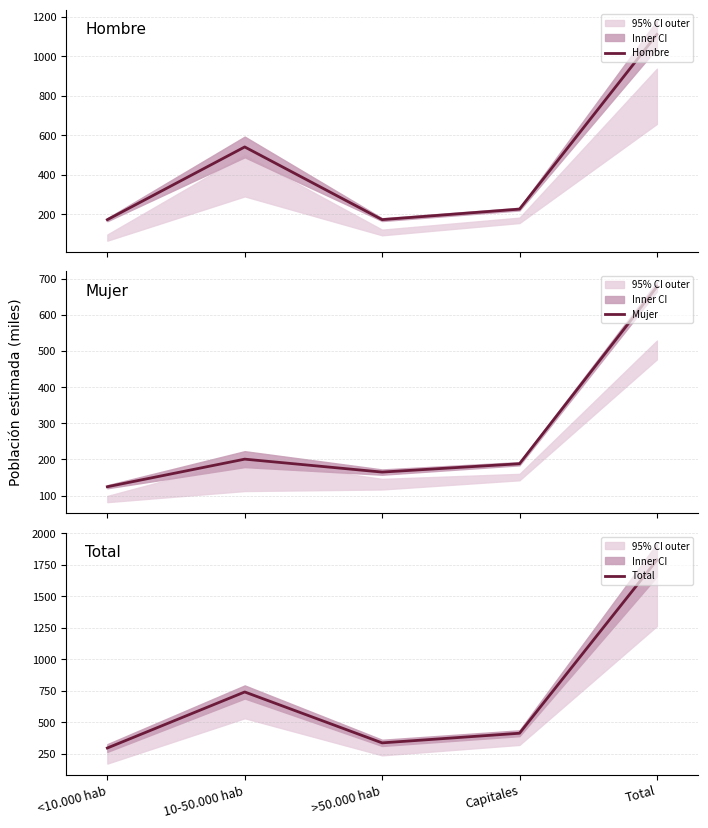

What is the sum of all Hombre values?

2222.4